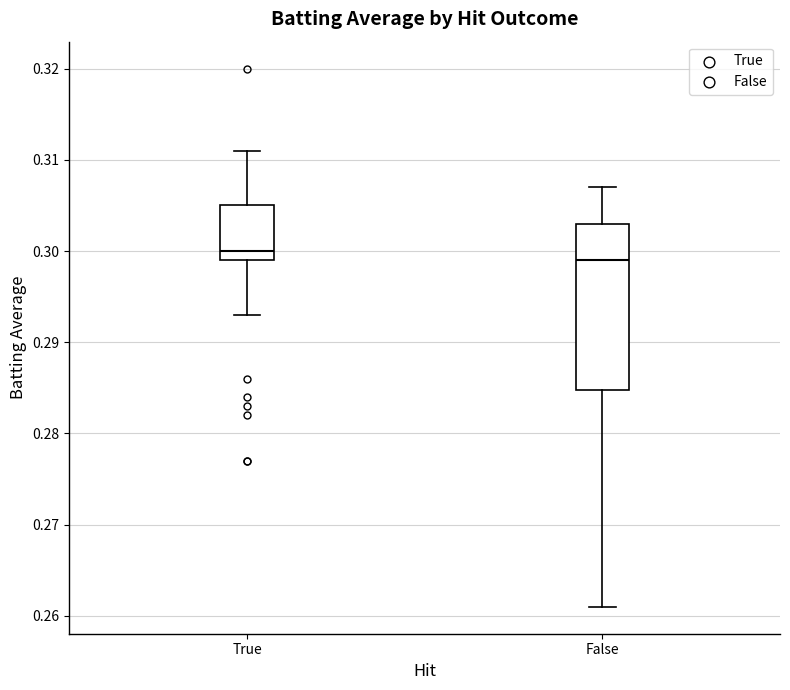

Reading left to right, transcribe this box plot: for each box, give where its median line is, the range the box spans, and where its two whiskers end, as read against the y-axis. The values are not printed on the chart, so give them approximately, as read against the axis.

True: median 0.300, box 0.299 to 0.305, whiskers 0.293 to 0.311
False: median 0.299, box 0.285 to 0.303, whiskers 0.261 to 0.307